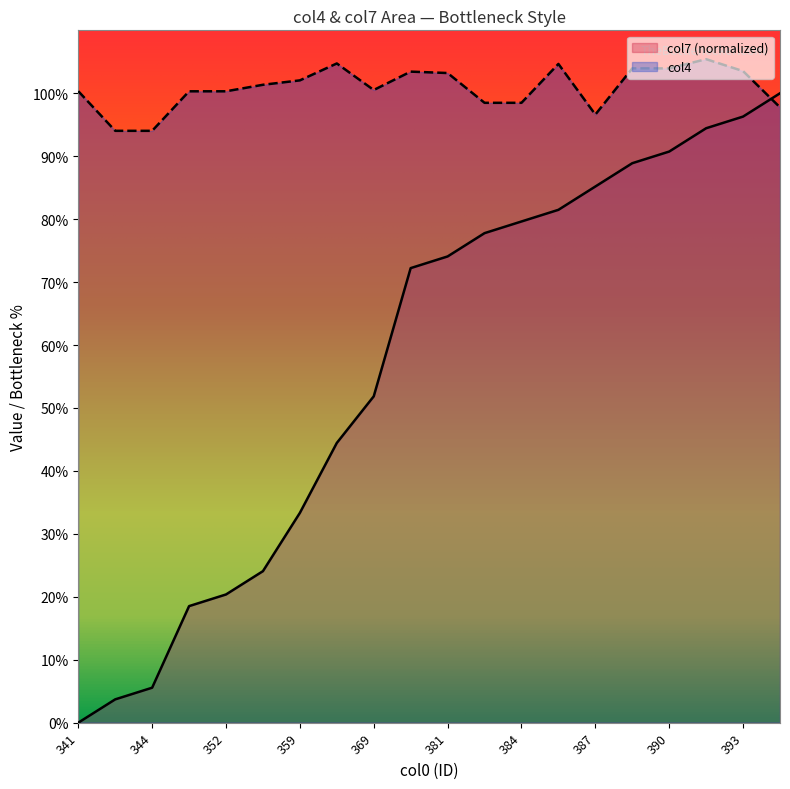

Reading left to right, what are all the values shown in this chart?

col7: 0.0	3.7	5.6	18.5	20.4	24.1	33.3	44.4	51.9	72.2	74.1	77.8	79.6	81.5	85.2	88.9	90.7	94.4	96.3	100.0
col4: 100.3	94.0	94.0	100.3	100.3	101.3	102.0	104.7	100.5	103.4	103.2	98.5	98.5	104.7	96.6	104.0	104.0	105.4	103.5	97.8